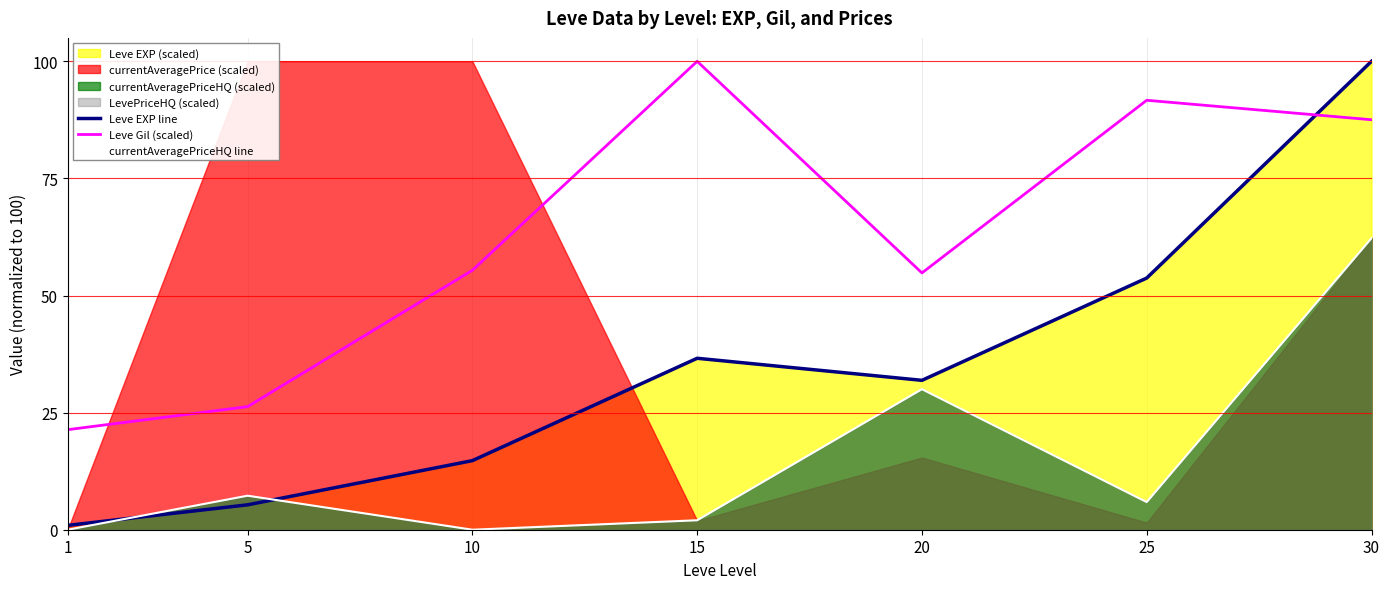

Reading left to right, transcribe all the data shown in this chart.

Leve EXP line: 1=0.9	5=5.3	10=14.7	15=36.6	20=31.9	25=53.7	30=100.0
Leve Gil (scaled): 1=21.4	5=26.3	10=55.4	15=100.0	20=54.8	25=91.7	30=87.5
currentAveragePriceHQ line: 1=0.0	5=7.3	10=0.0	15=2.0	20=30.0	25=5.9	30=62.2